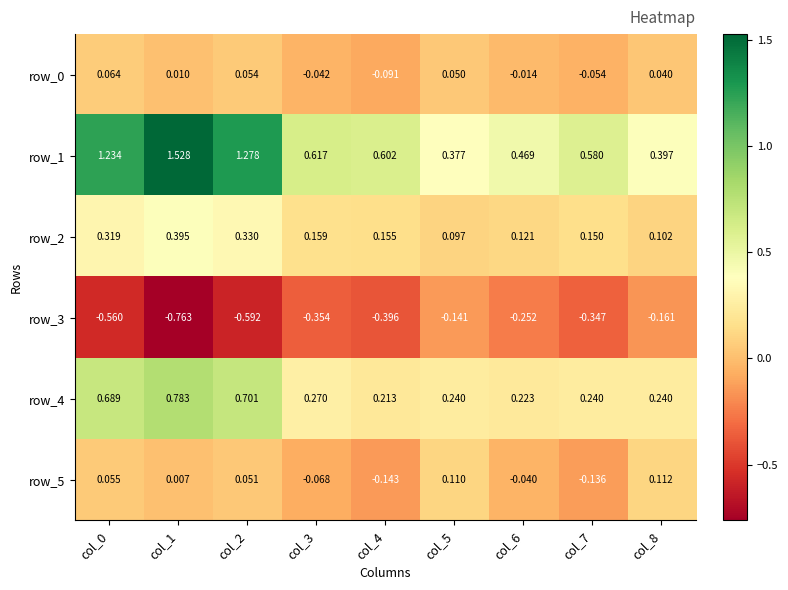

What is the difference between the highest and lowest values at col_6?

0.7